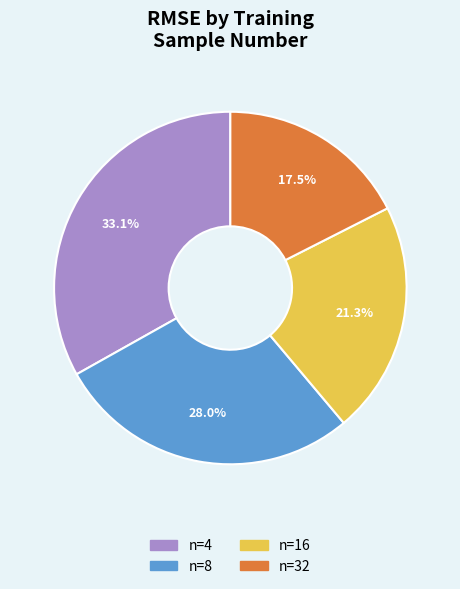

Is there any slice that represents more than half of the pie?

No